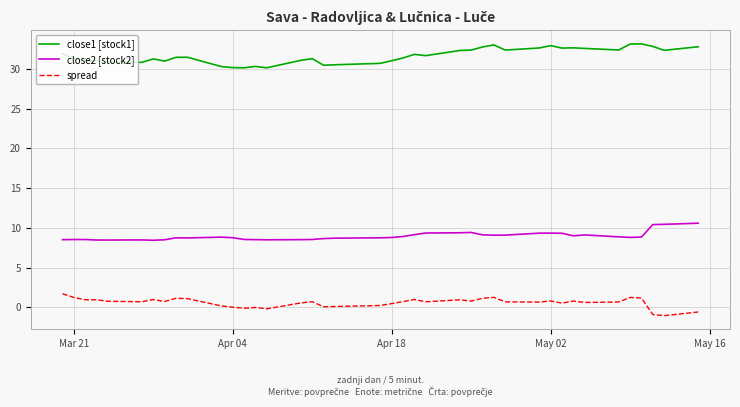

True or false: spread and close1 [stock1] intersect in this chart.

False